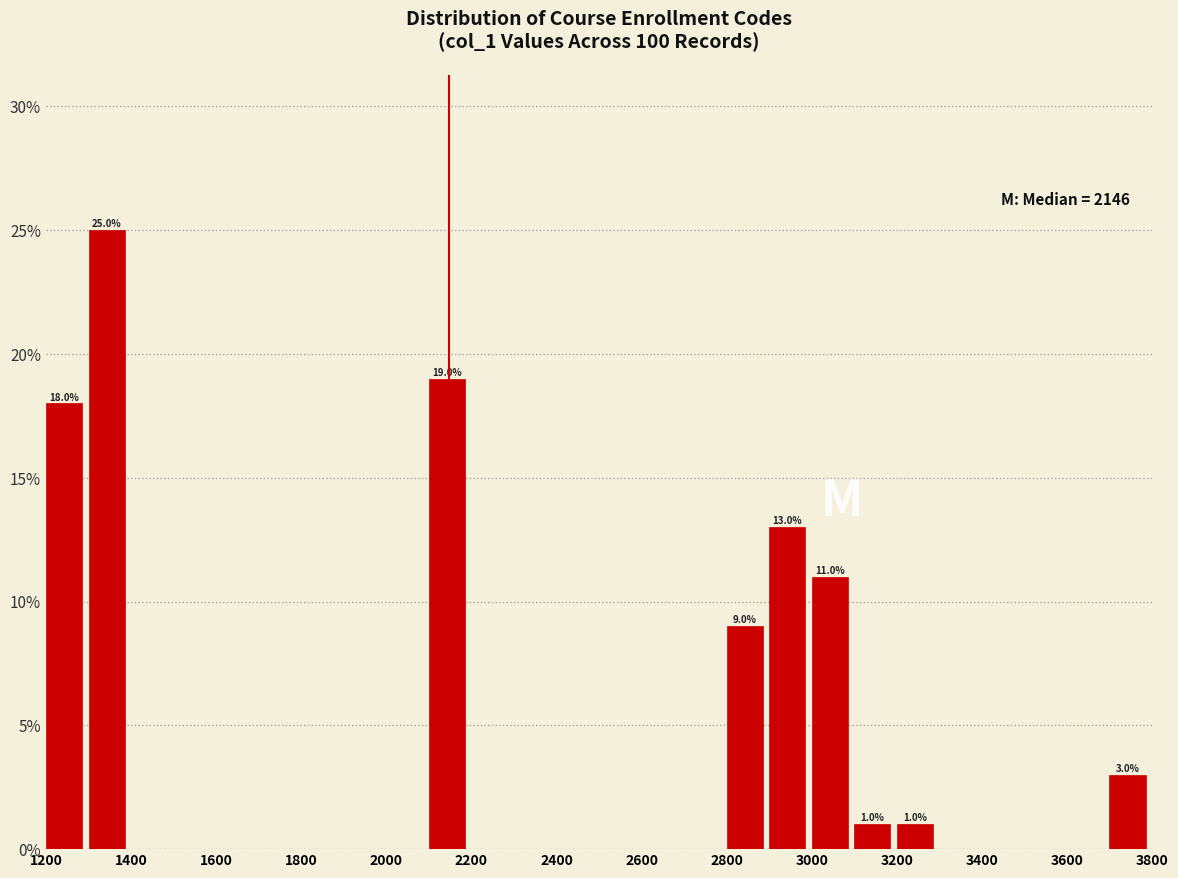

Which range on the x-axis has the tallest bar?

1300 to 1400